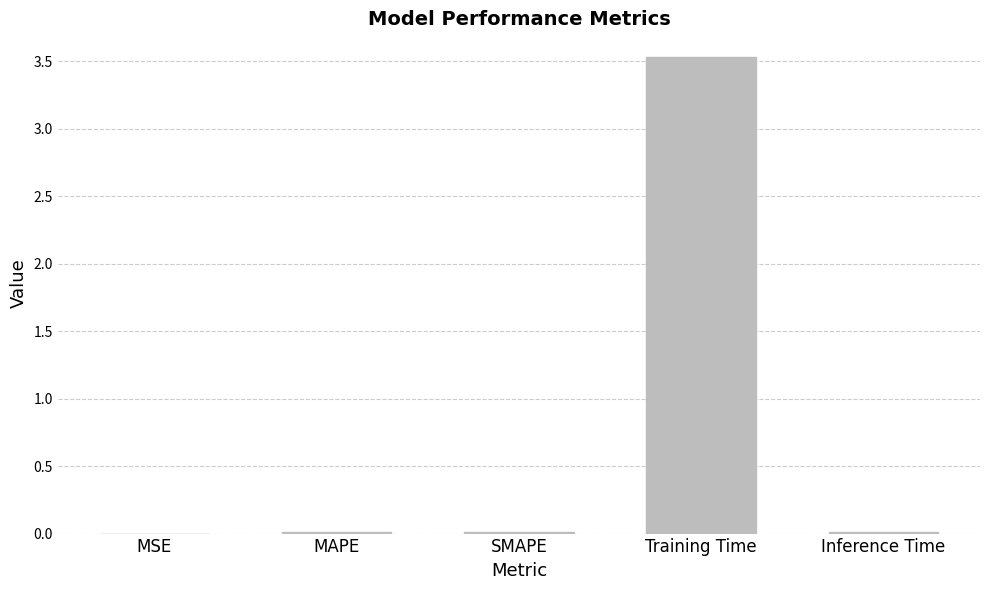

Between Training Time and MSE, which is larger?

Training Time